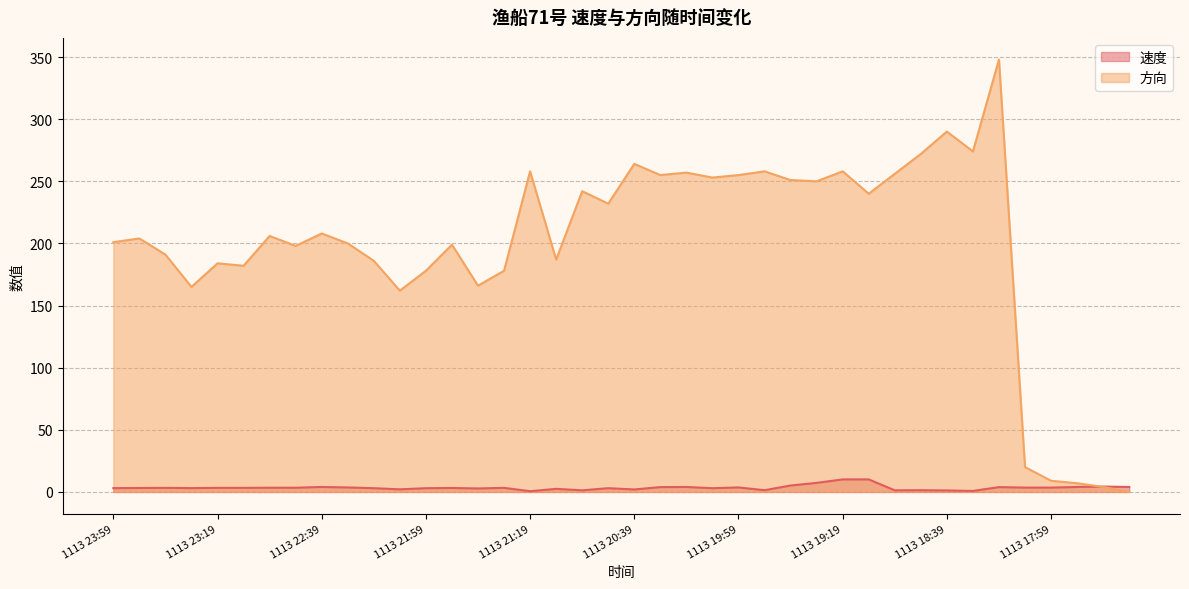

At 1113 21:09, list the series in order from largest to smallest.

方向, 速度